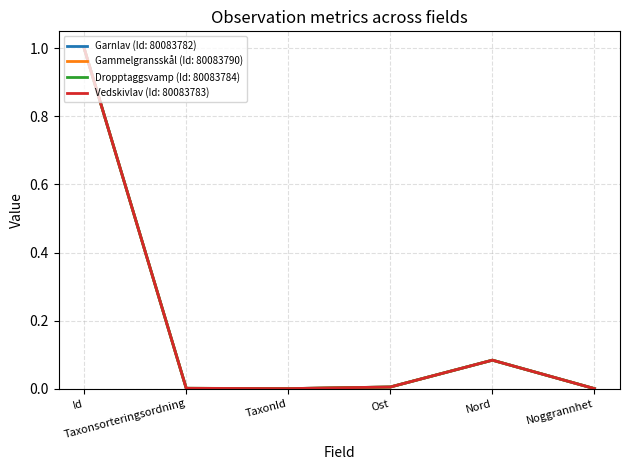

True or false: Dropptaggsvamp (Id: 80083784) has a value of 0.0 at Ost.

True